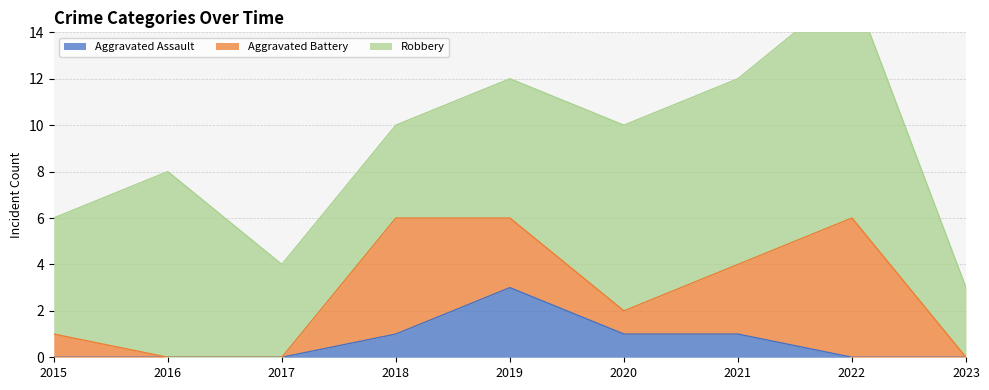

Where is the first local maximum for Aggravated Assault?

2019